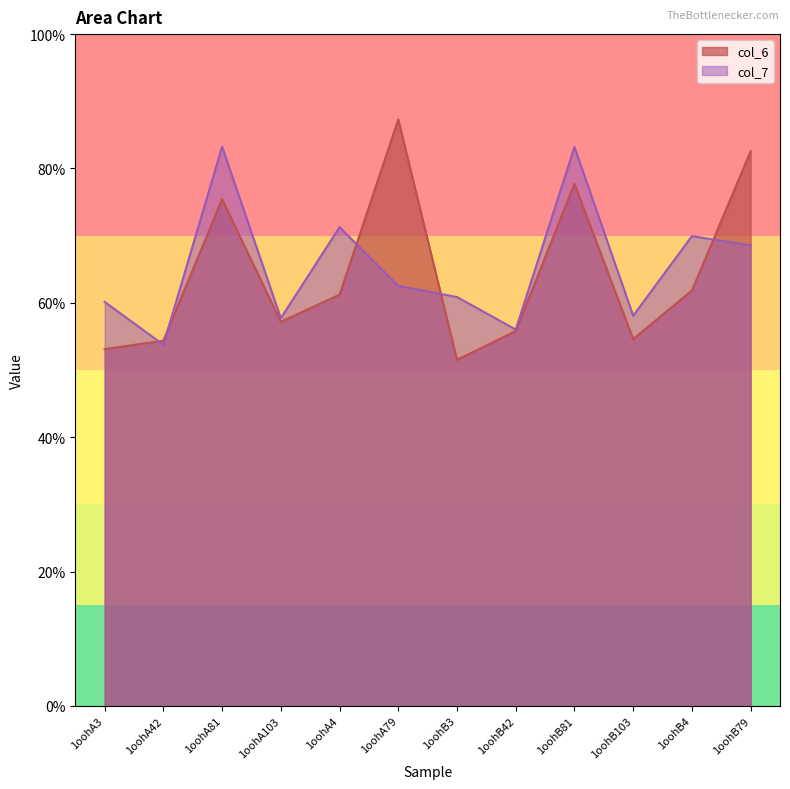

True or false: col_6 and col_7 cross at least once.

True